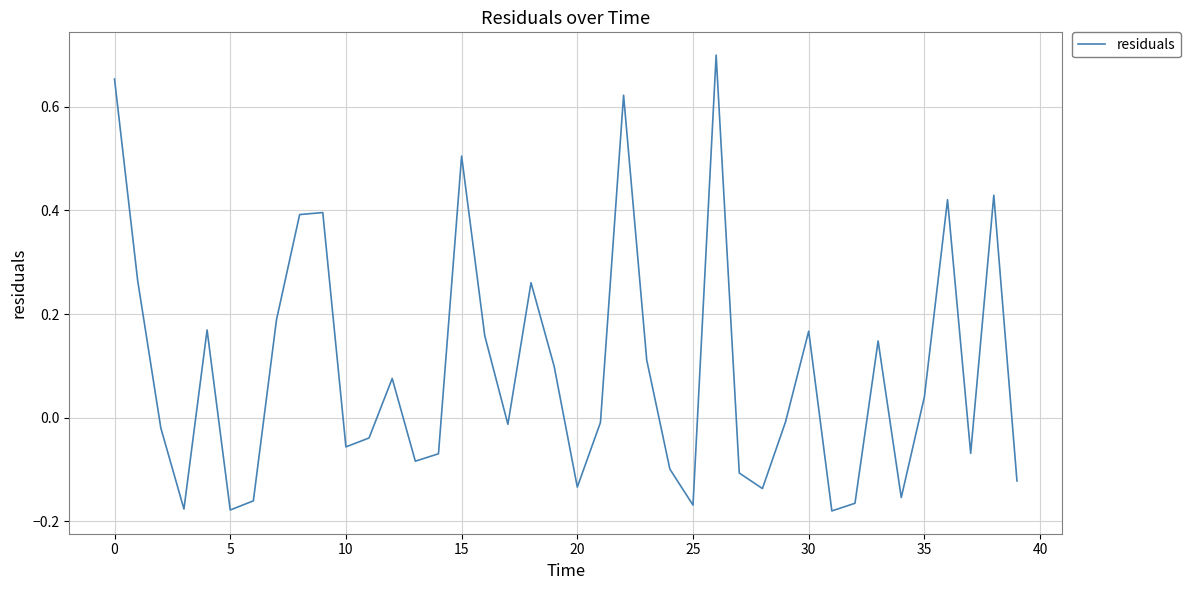

Is this an area chart (filled region under the line)?

No